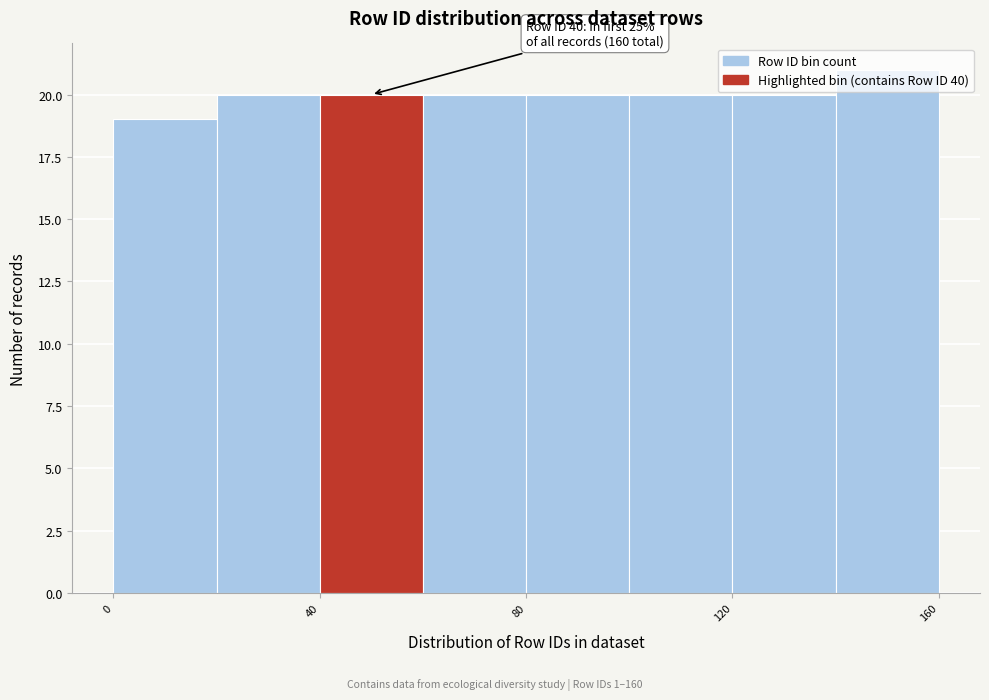

Over which range of the x-axis is the bar tallest?

140 to 160